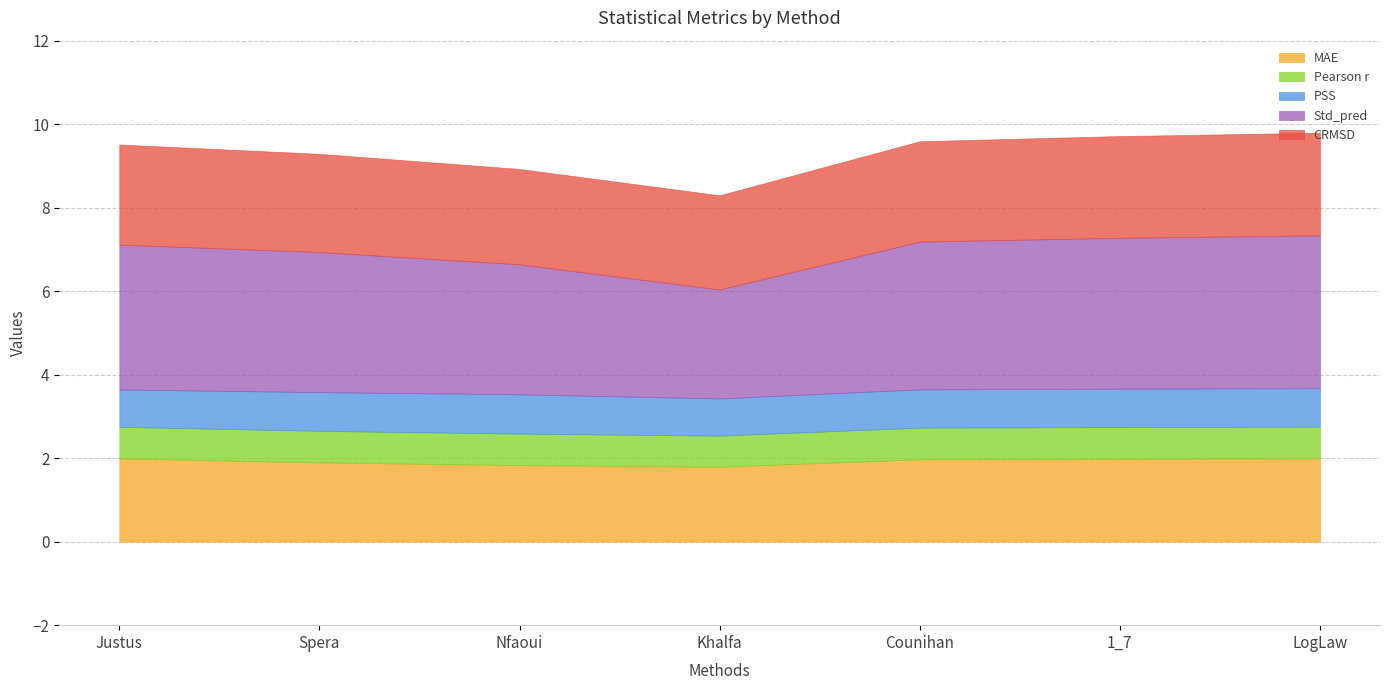

What is the label of the 6th point from the right?

Spera